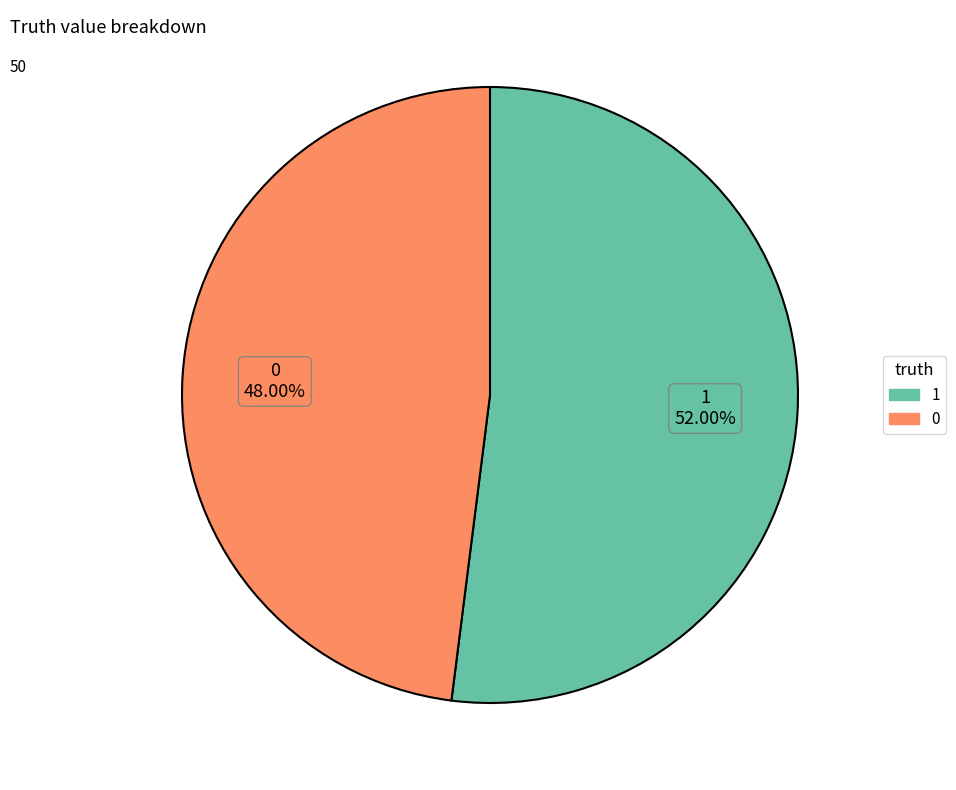

To the nearest percent, what is the combined percentage of 1 and 0?

100%